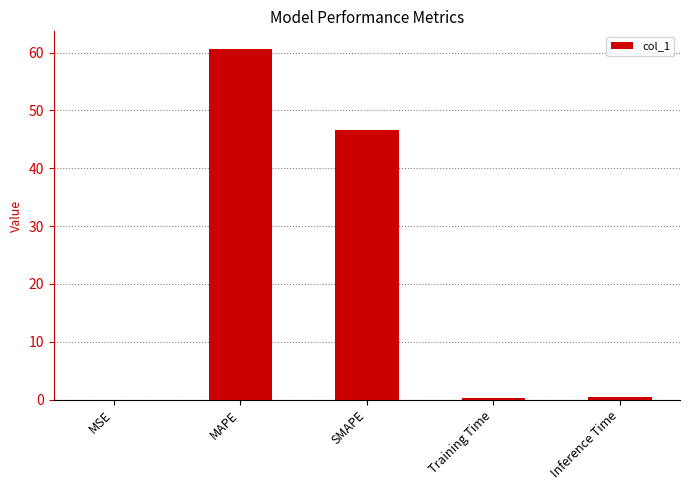

The chart shows a value of 74.3 at SMAPE. True or false?

False